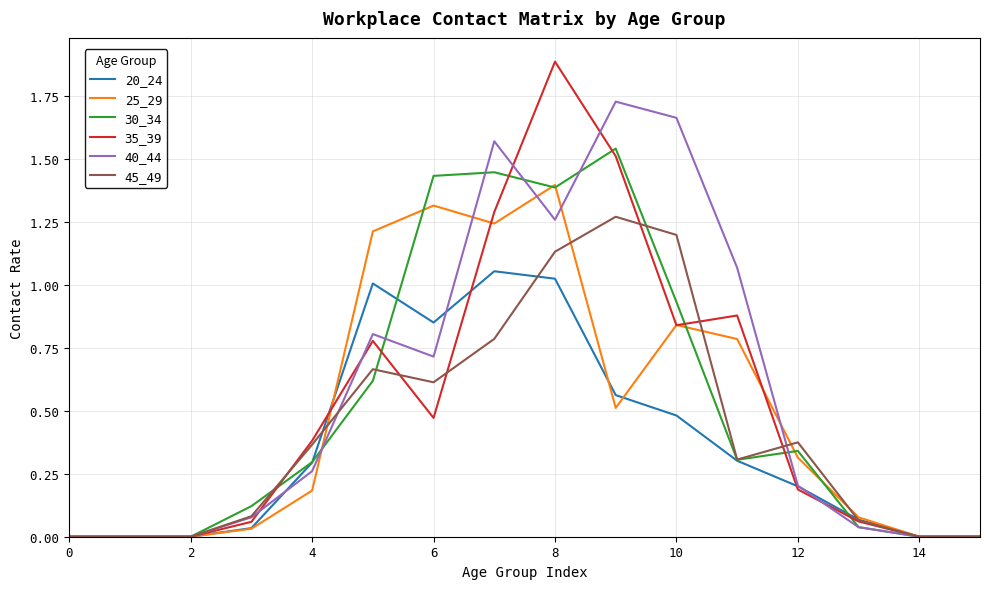

List the series in order of their peak value, highest first.

35_39, 40_44, 30_34, 25_29, 45_49, 20_24